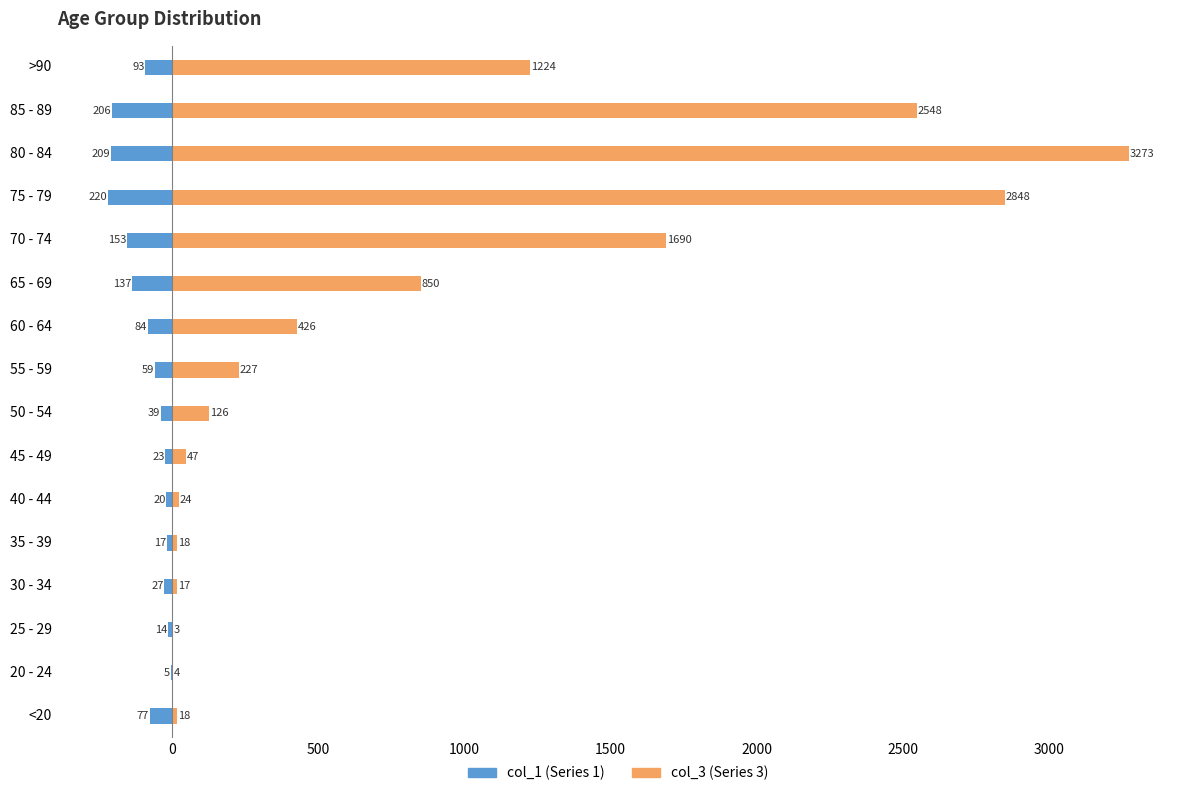

What is the lowest value of the col_1 series?

-220